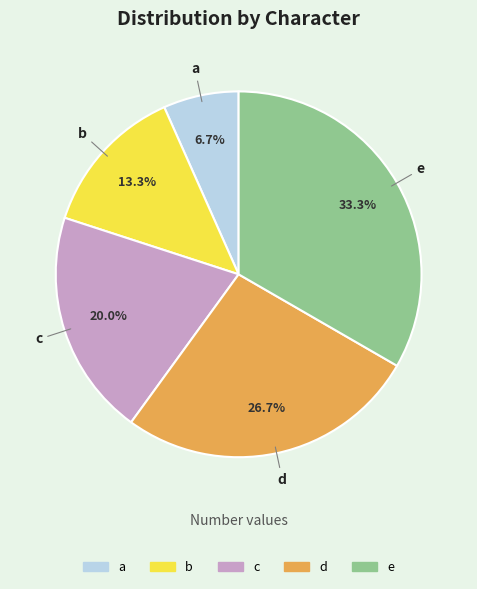

Does a account for over 50% of the chart?

No